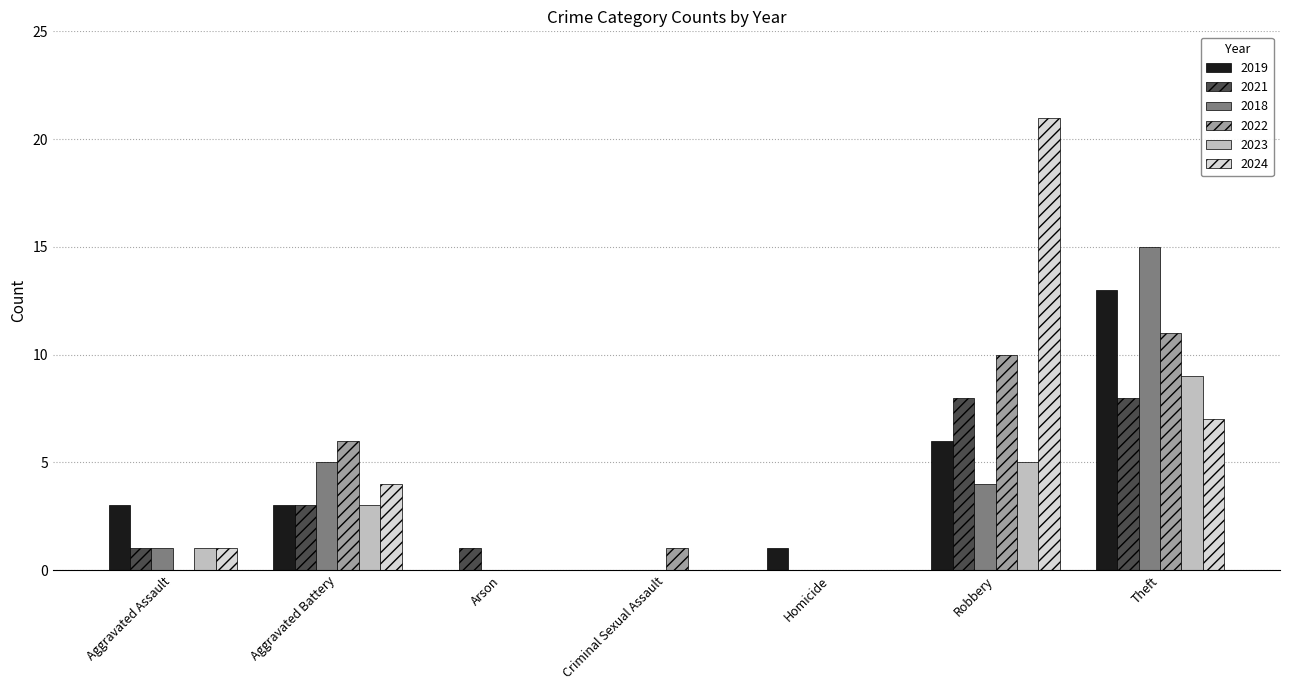

Between Criminal Sexual Assault and Robbery, which series saw the biggest shift?

2024